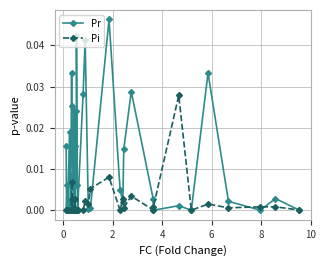

Rank the series by their maximum value, from highest to lowest.

Pr, Pi